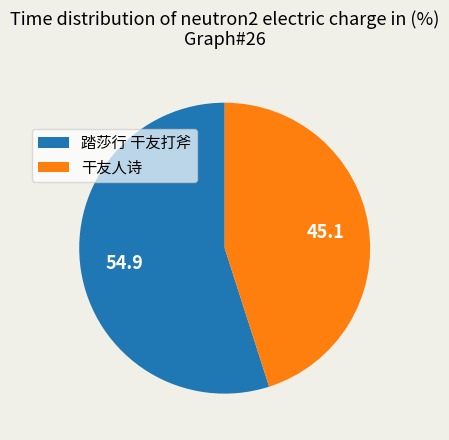

Which category has the smallest portion of the pie?

干友人诗